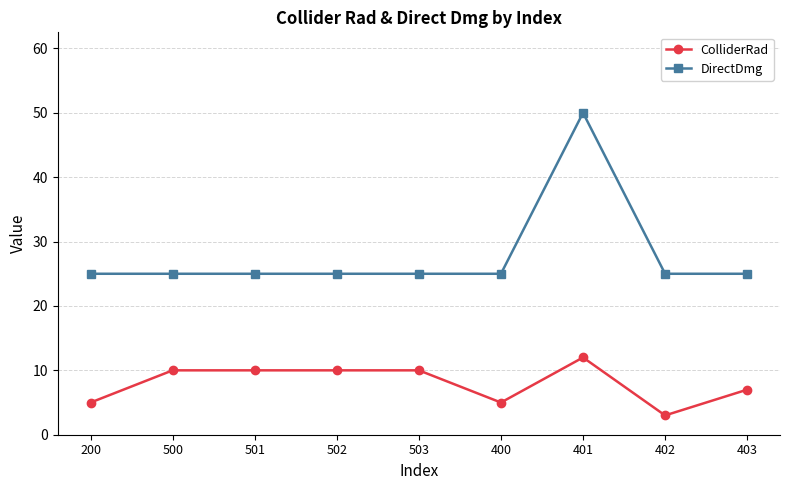

How many categories are shown in the chart?

9